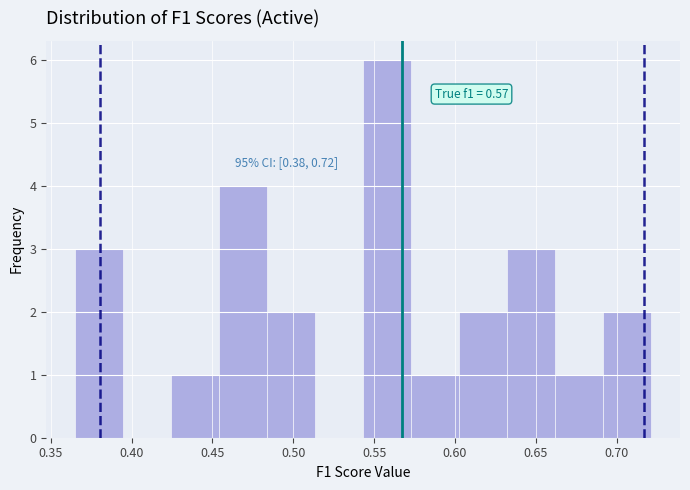

Which range on the x-axis has the tallest bar?

0.545 to 0.575